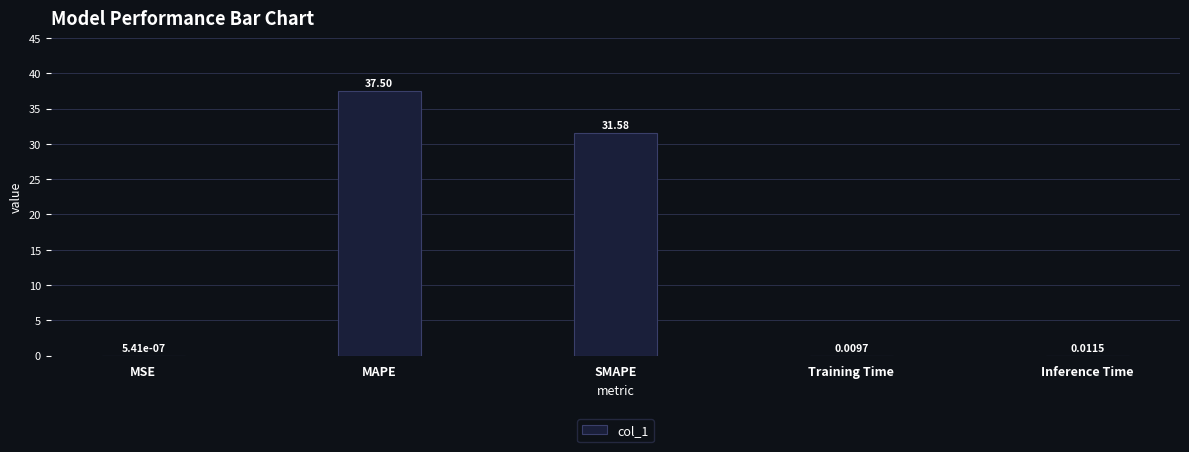

Which label corresponds to the largest value in the chart?

MAPE